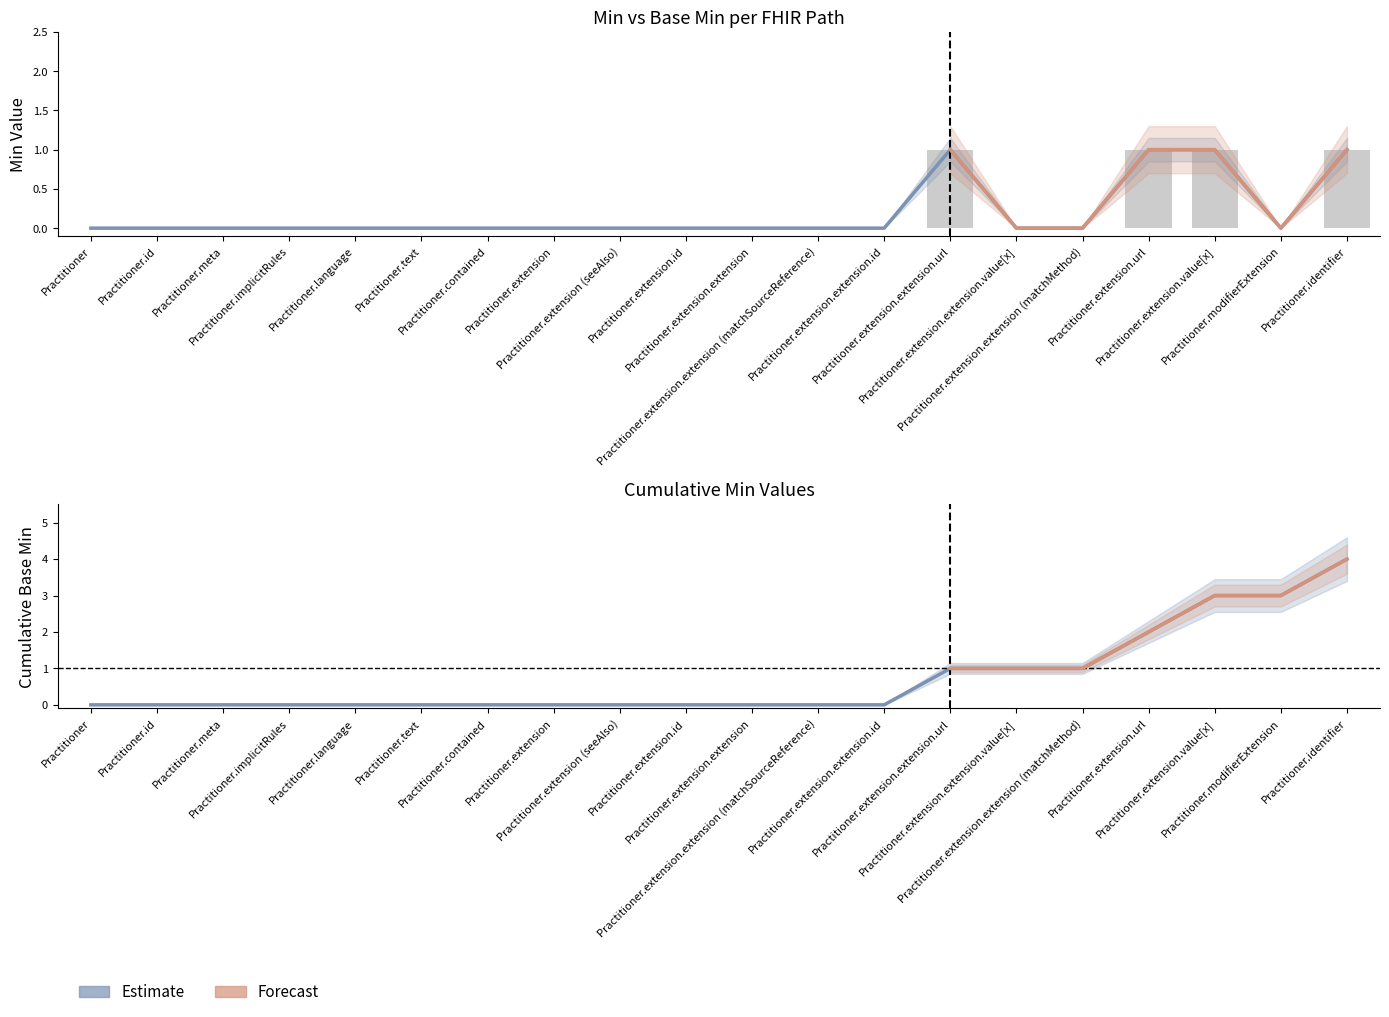

Count the Base Min values in the range 0 to 1.

20